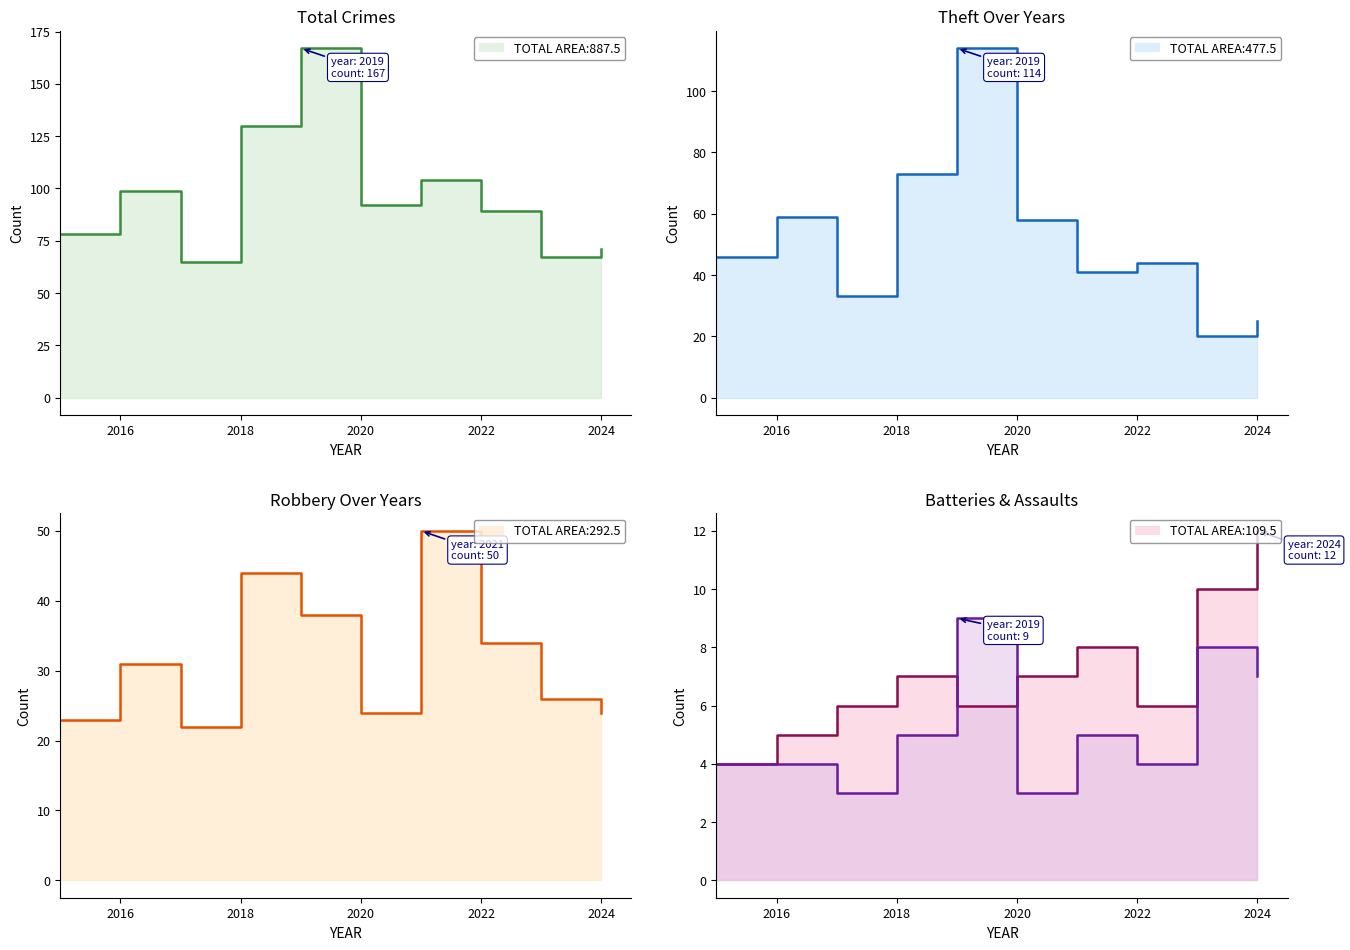

True or false: Aggravated Battery and Robbery cross at least once.

False